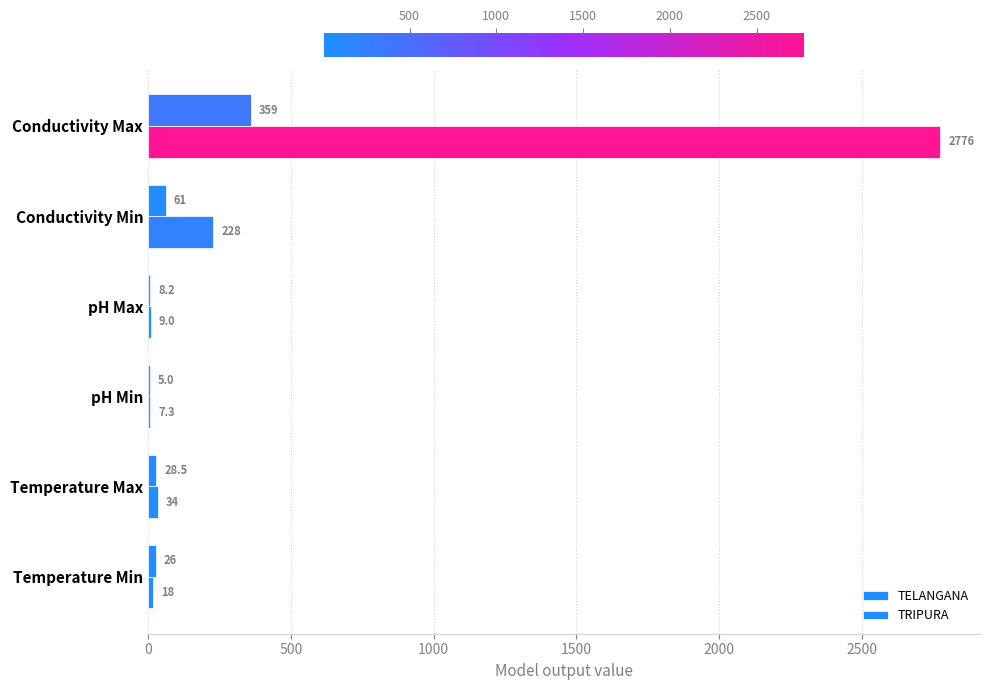

How many data points in TRIPURA are above 28?

3